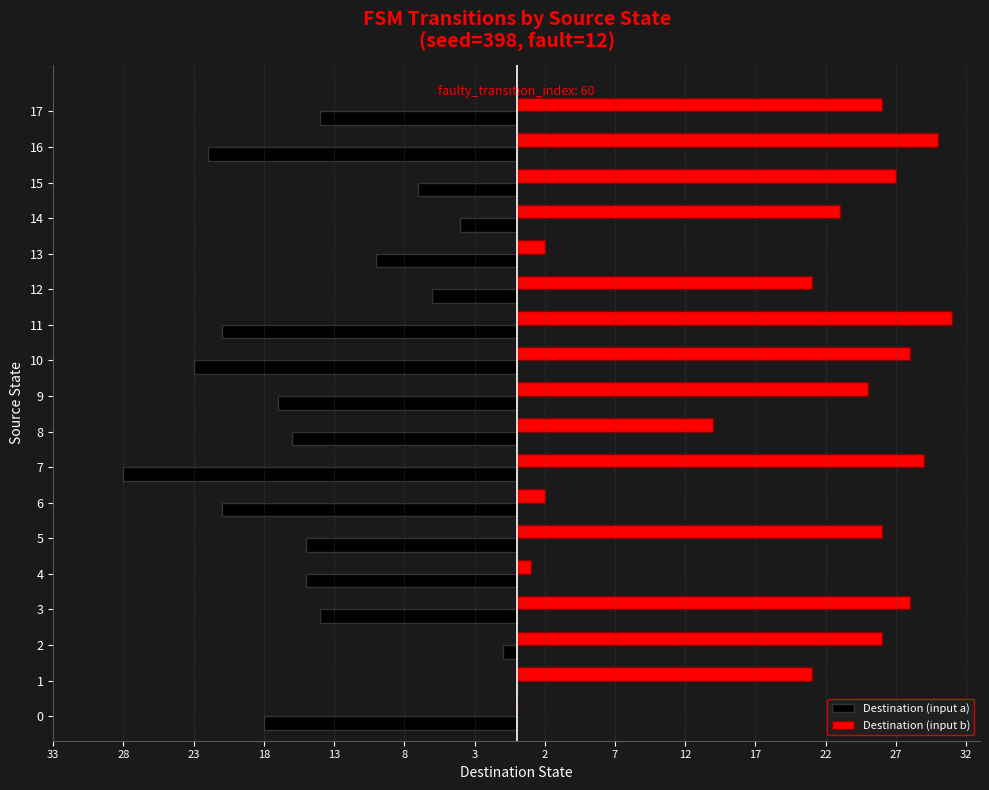

What are all the series names shown in the legend?

Destination (input a), Destination (input b)